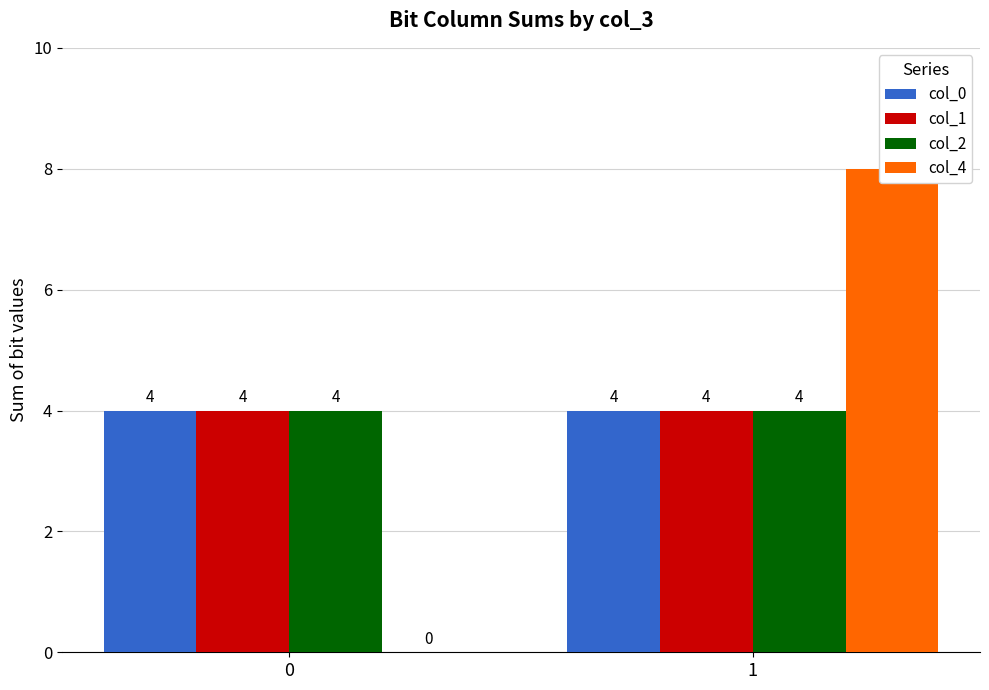

What is the maximum value shown in the chart?

8